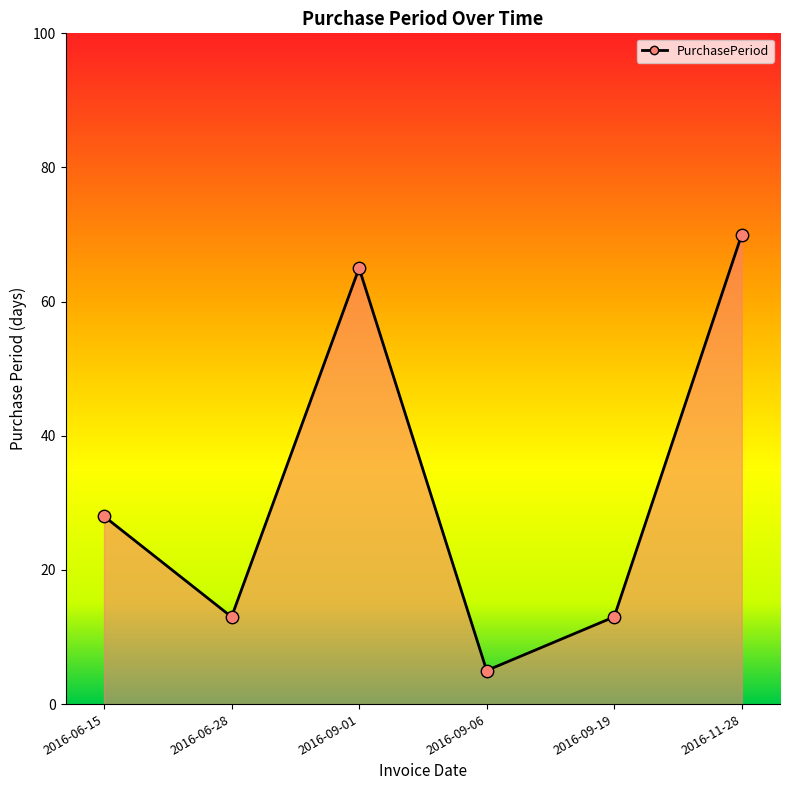

Which has a higher value, 2016-11-28 or 2016-09-19?

2016-11-28